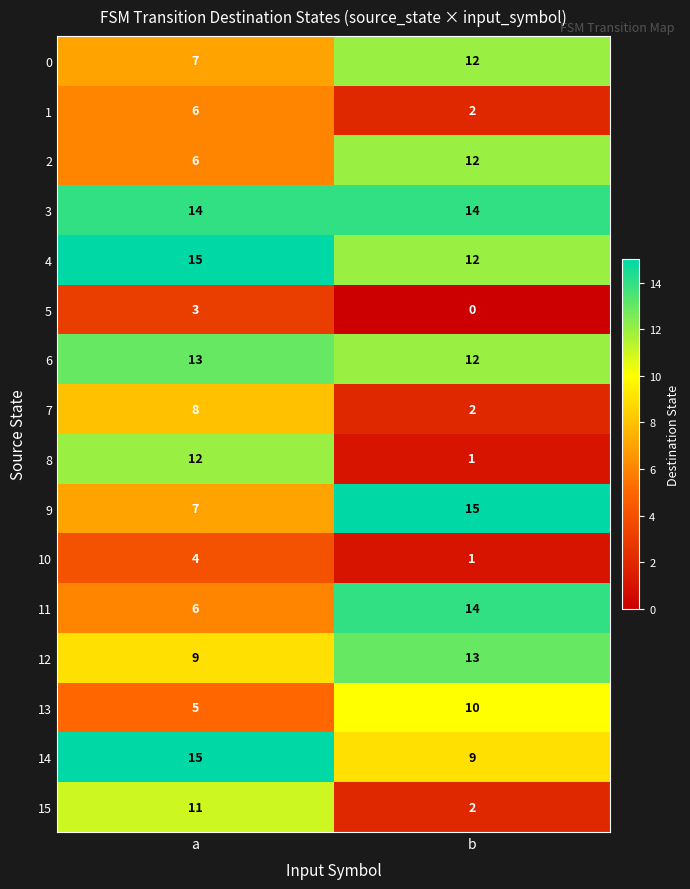

Which label corresponds to the smallest value in the chart?

b